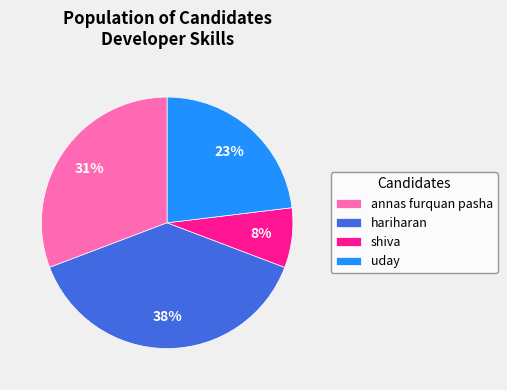

How many slices are in this pie chart?

4